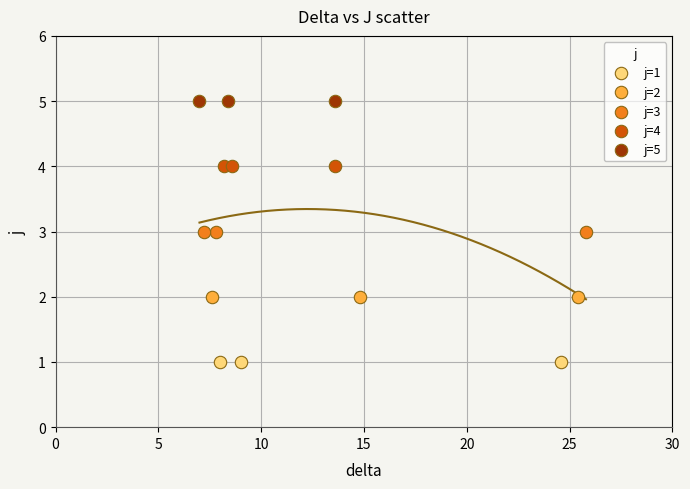

Which series contains the lowest Y value?

j=1